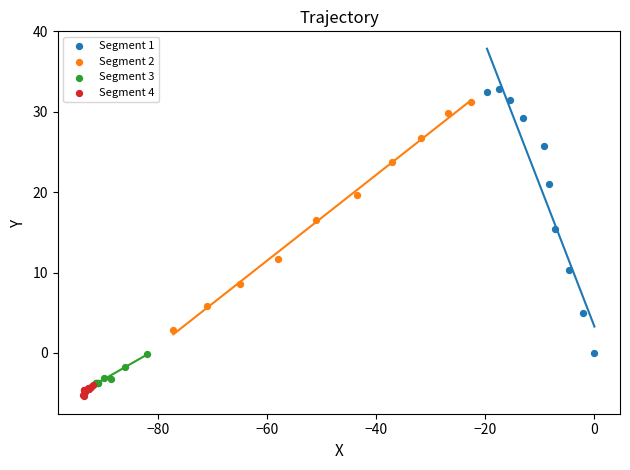

Which series has the widest spread of Y values?

Segment 1